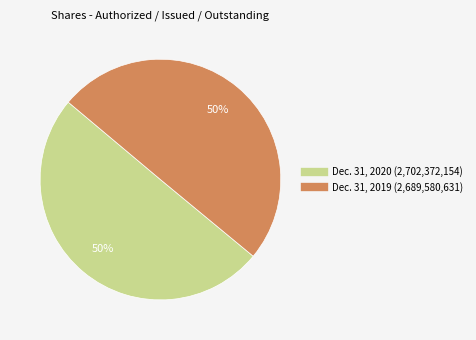

To the nearest percent, what percentage of the pie is Dec. 31, 2019?

50%